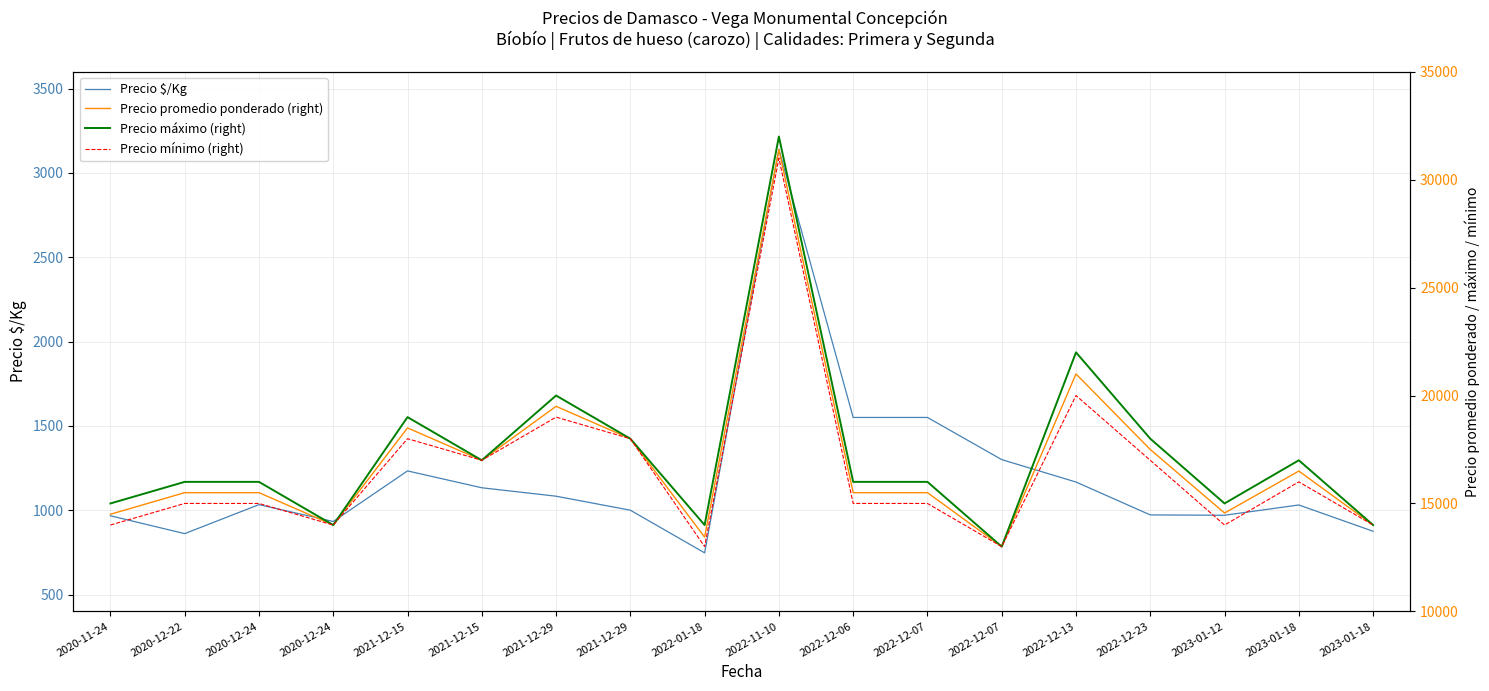

At which label is Precio $/Kg closest to 1943?

2022-12-06